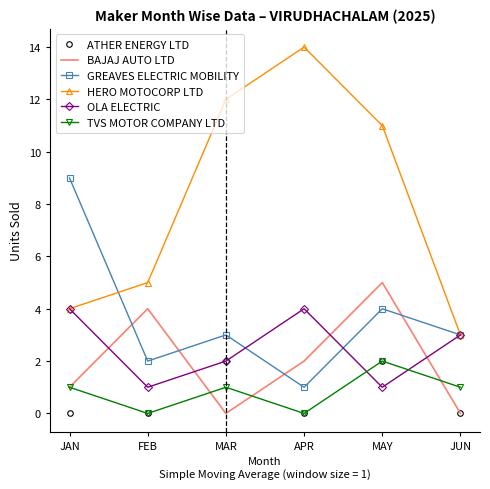

What is the total value across all series at APR?

21